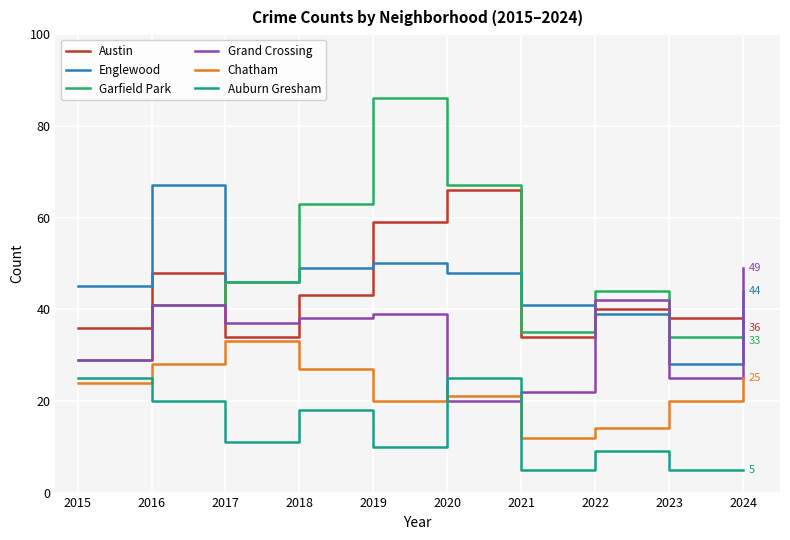

Which series has the widest spread of values?

Garfield Park